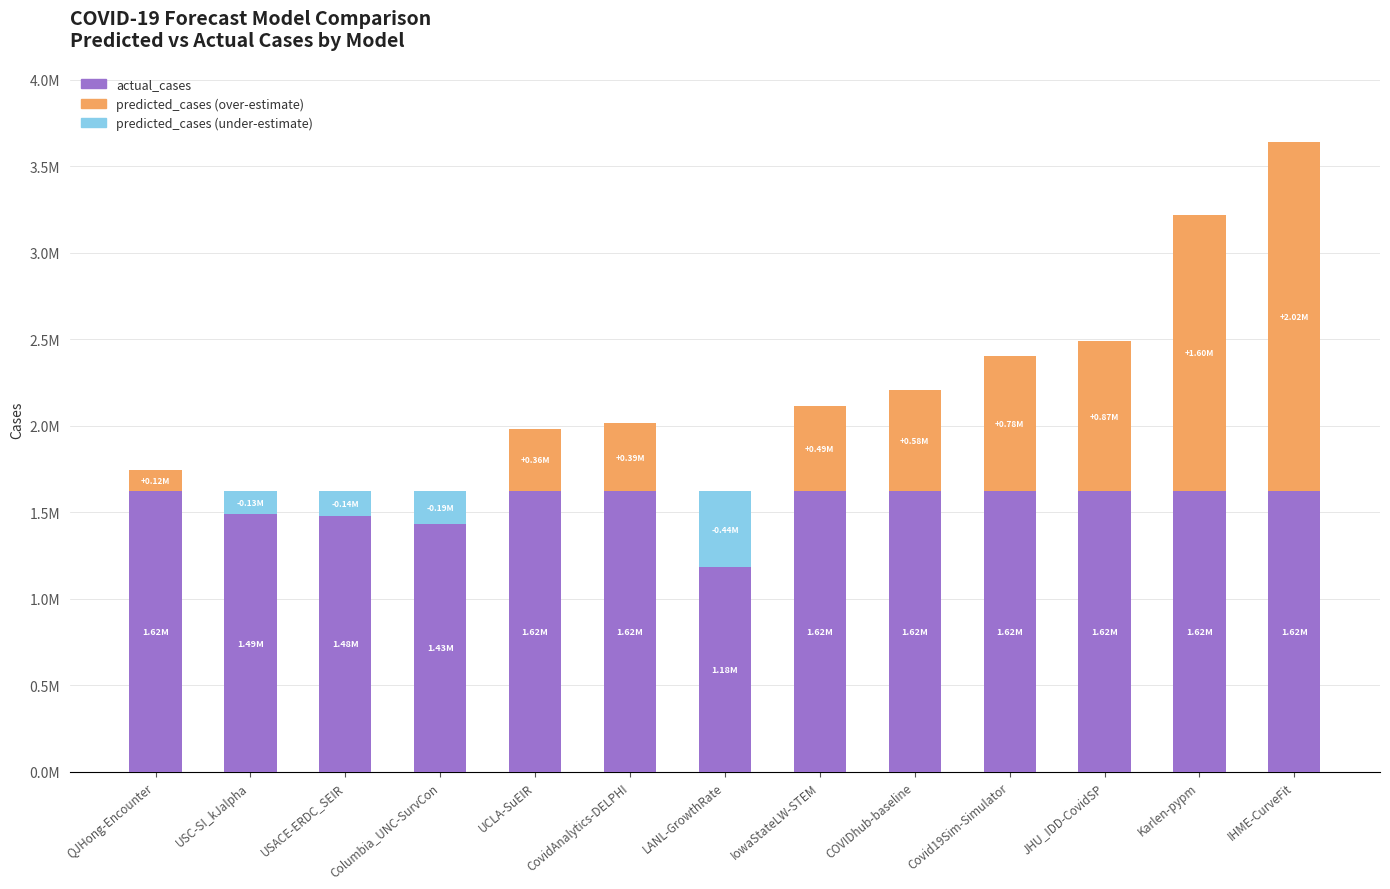

The value at COVIDhub-baseline is 2146790.4. True or false?

False